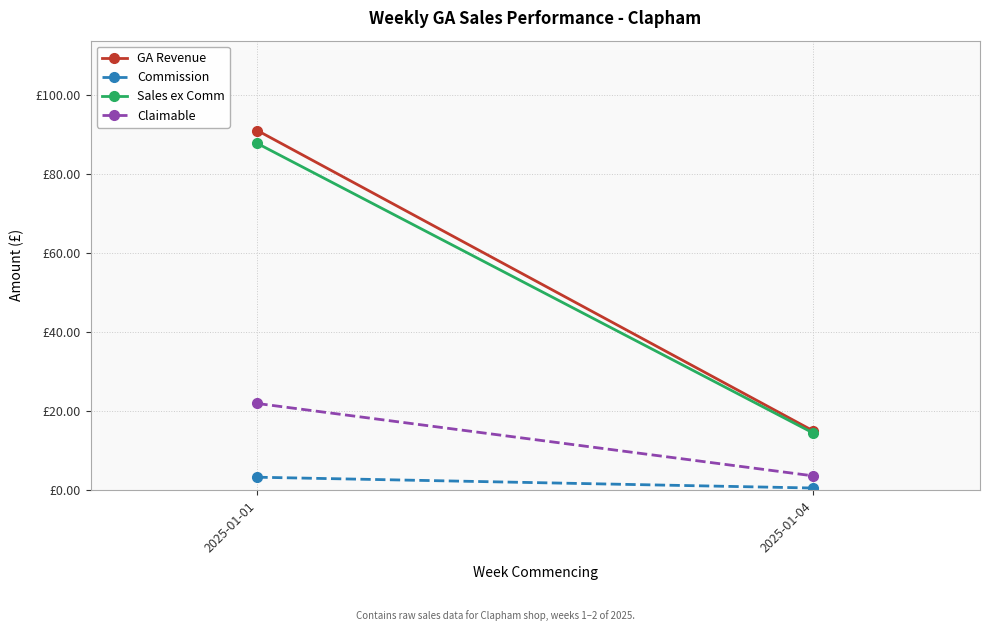

Which label corresponds to the largest value in the chart?

2025-01-01